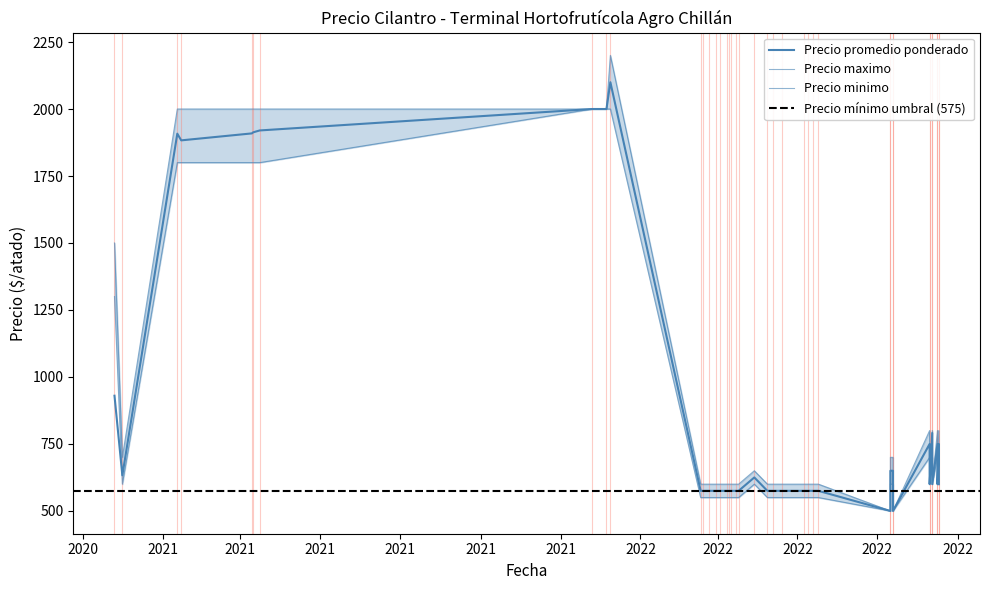

Reading right to left, extract all data points from this chart.

Precio promedio ponderado: 600	791	600	750	2000	600	750	1920	625	930	500	650	575	575	600	750	575	575	575	2000	575	575	575	1909	500	650	575	575	575	575	575	633	575	575	575	2100	575	1913	1908	1883
Precio maximo: 600	800	600	800	2000	600	800	2000	650	1500	500	700	600	600	600	800	600	600	600	2000	600	600	600	2000	500	700	600	600	600	600	600	700	600	600	600	2200	600	2000	2000	2000
Precio minimo: 600	700	600	700	2000	600	700	1800	600	1300	500	600	550	550	600	700	550	550	550	2000	550	550	550	1800	500	600	550	550	550	550	550	600	550	550	550	2000	550	1800	1800	1800